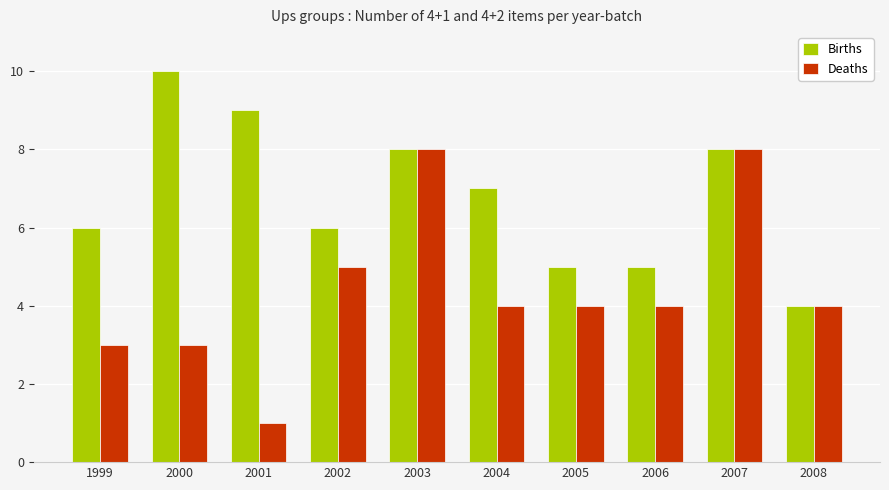

How many values in the Births series are below 7?

5